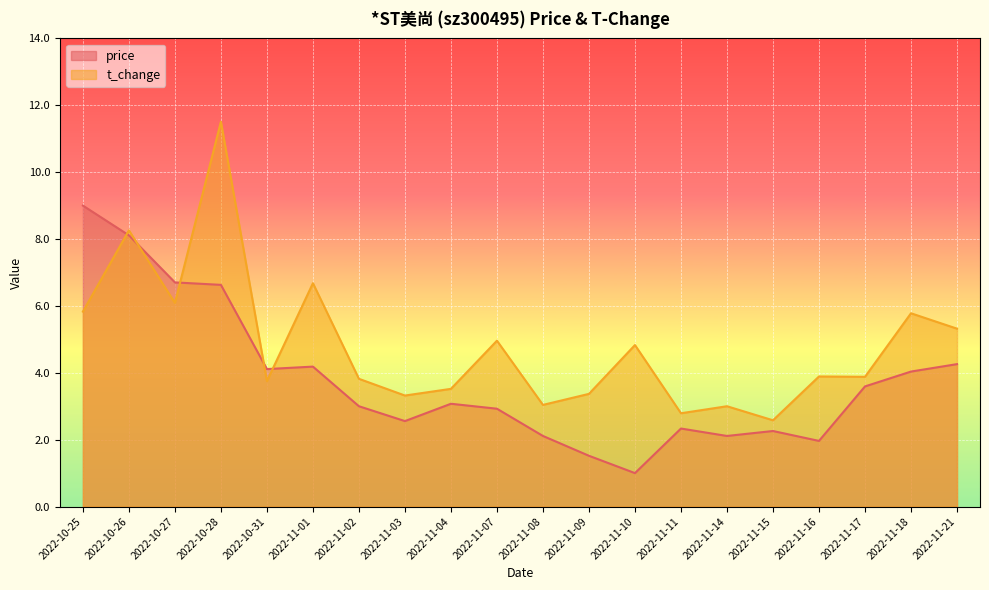

How many lines are shown in the chart?

2